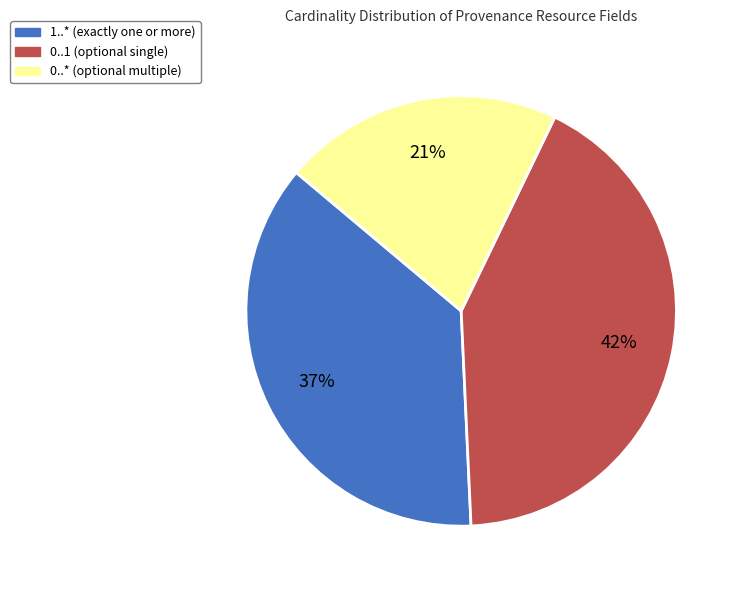

To the nearest percent, what is the combined percentage of 0..* and 0..1?

63%